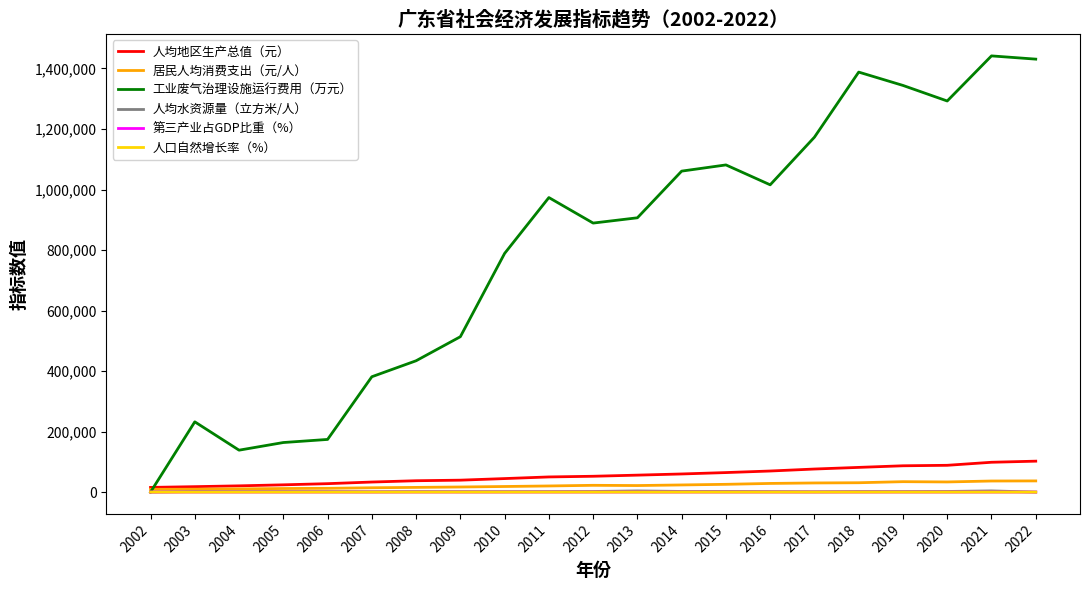

What is the difference between the maximum and minimum values in the 工业废气治理设施运行费用（万元） series?

1441584.0